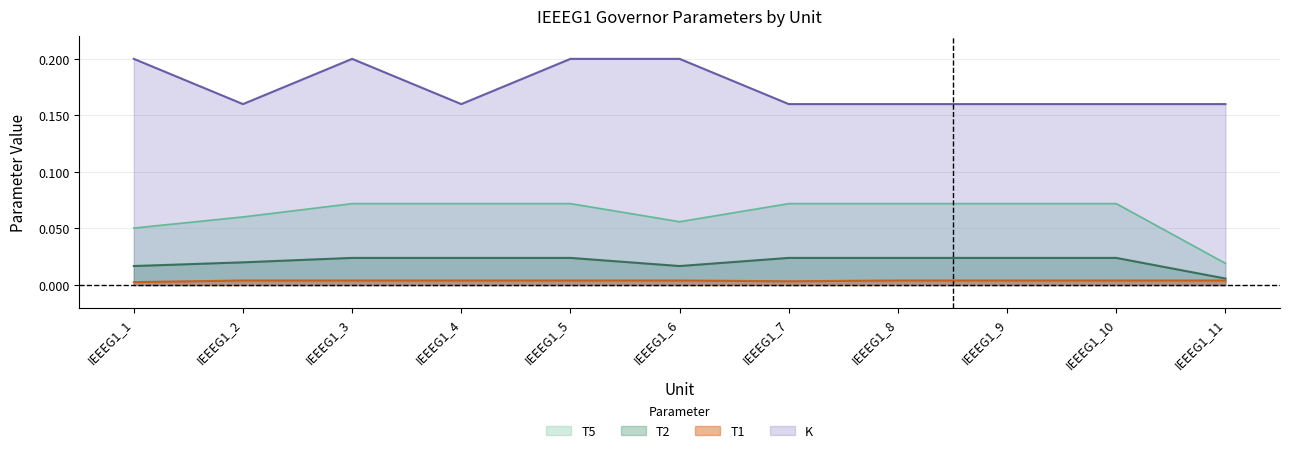

Reading left to right, transcribe all the data shown in this chart.

T5: IEEEG1_1=0.1	IEEEG1_2=0.1	IEEEG1_3=0.1	IEEEG1_4=0.1	IEEEG1_5=0.1	IEEEG1_6=0.1	IEEEG1_7=0.1	IEEEG1_8=0.1	IEEEG1_9=0.1	IEEEG1_10=0.1	IEEEG1_11=0.0
T2: IEEEG1_1=0.0	IEEEG1_2=0.0	IEEEG1_3=0.0	IEEEG1_4=0.0	IEEEG1_5=0.0	IEEEG1_6=0.0	IEEEG1_7=0.0	IEEEG1_8=0.0	IEEEG1_9=0.0	IEEEG1_10=0.0	IEEEG1_11=0.0
T1: IEEEG1_1=0.0	IEEEG1_2=0.0	IEEEG1_3=0.0	IEEEG1_4=0.0	IEEEG1_5=0.0	IEEEG1_6=0.0	IEEEG1_7=0.0	IEEEG1_8=0.0	IEEEG1_9=0.0	IEEEG1_10=0.0	IEEEG1_11=0.0
K: IEEEG1_1=0.2	IEEEG1_2=0.2	IEEEG1_3=0.2	IEEEG1_4=0.2	IEEEG1_5=0.2	IEEEG1_6=0.2	IEEEG1_7=0.2	IEEEG1_8=0.2	IEEEG1_9=0.2	IEEEG1_10=0.2	IEEEG1_11=0.2